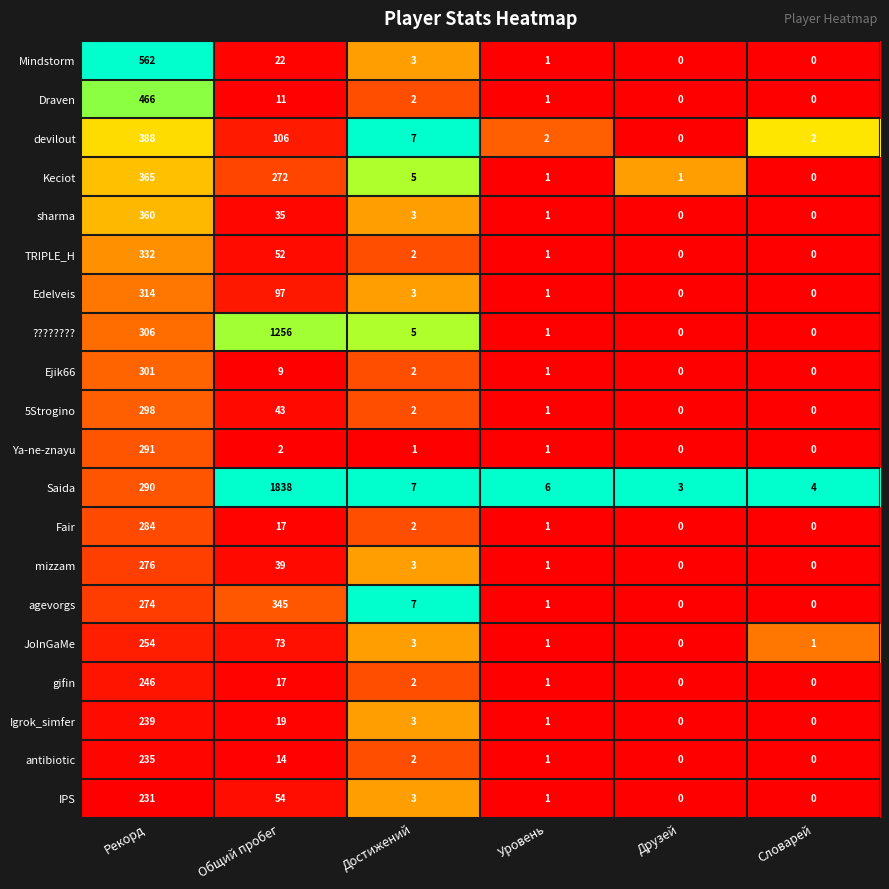

Which series has the largest total across all categories?

Saida